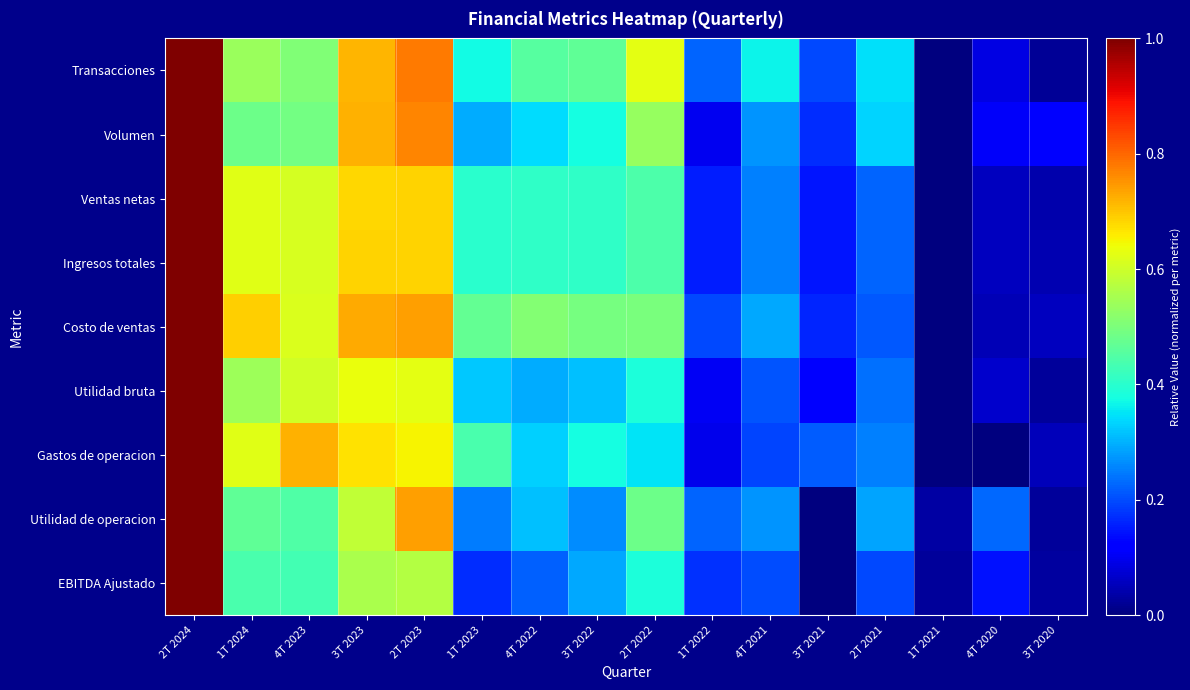

What is the total value across all series at 3T 2021?

1.2